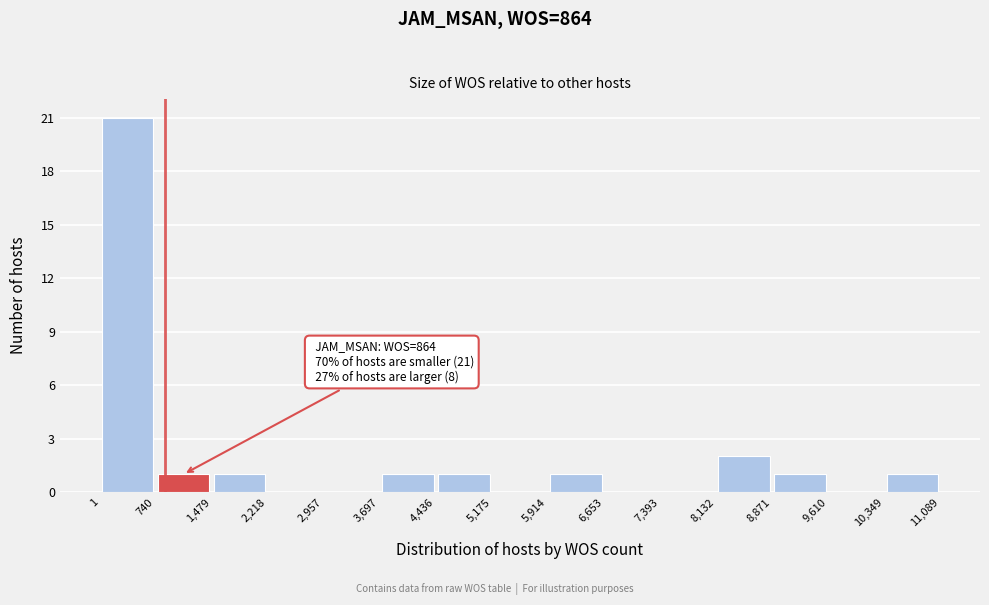

Which range on the x-axis has the tallest bar?

1 to 740